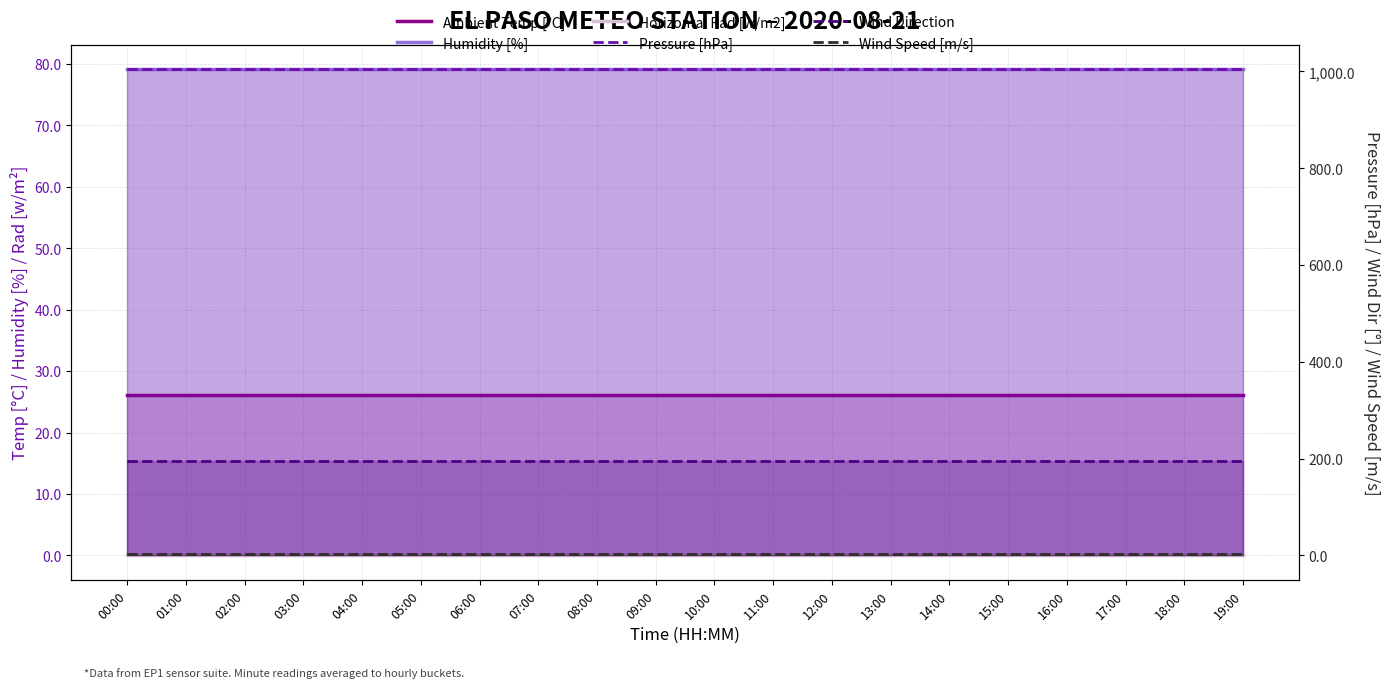

Which label corresponds to the smallest value in the chart?

00:00